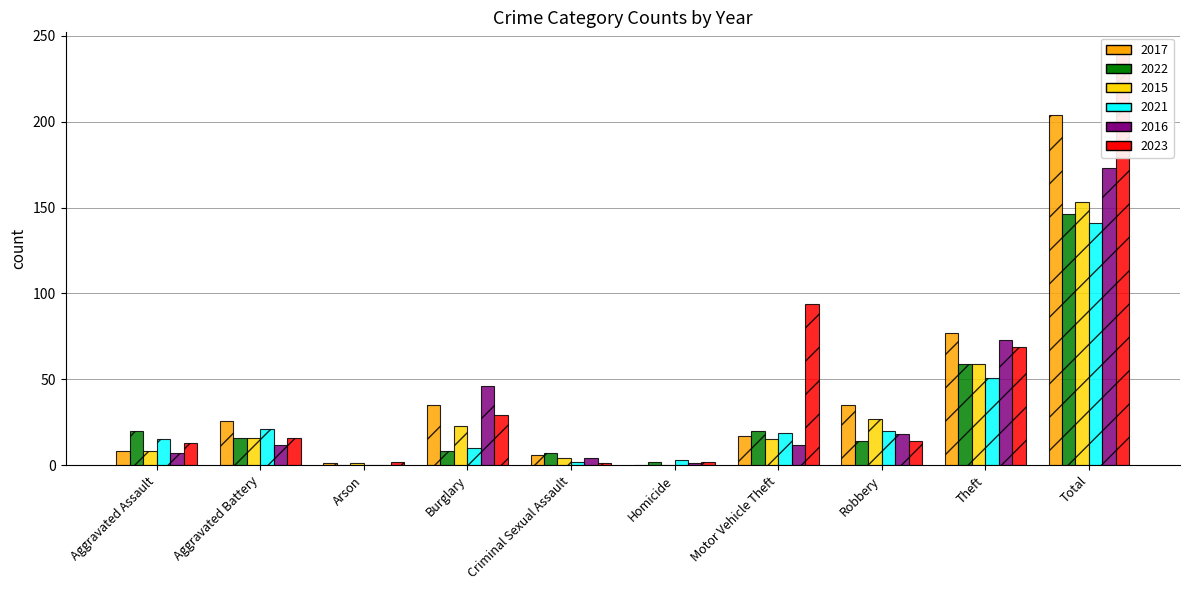

True or false: 2021 has a value of -74 at Arson.

False